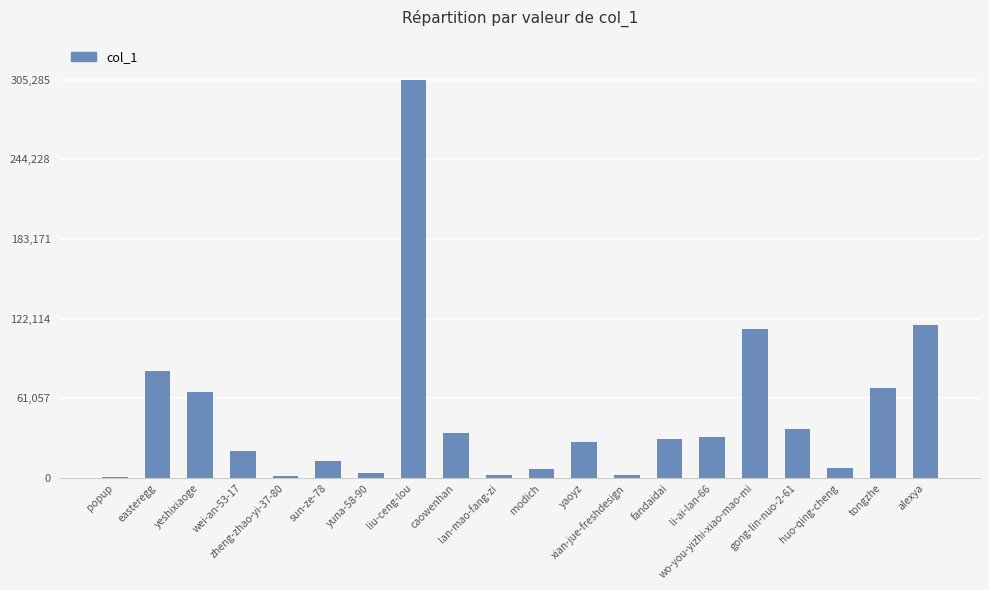

Where does the data first go above 29619?

easteregg